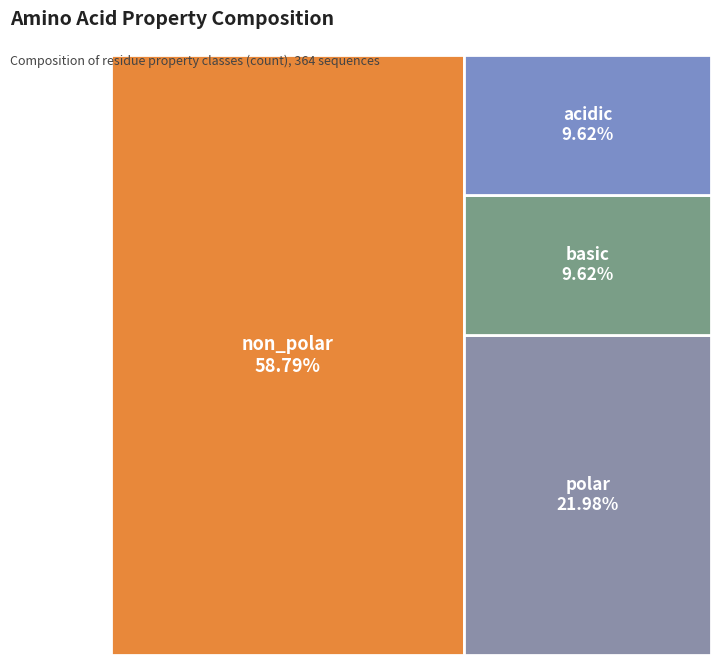

Is there a majority slice in this chart?

Yes